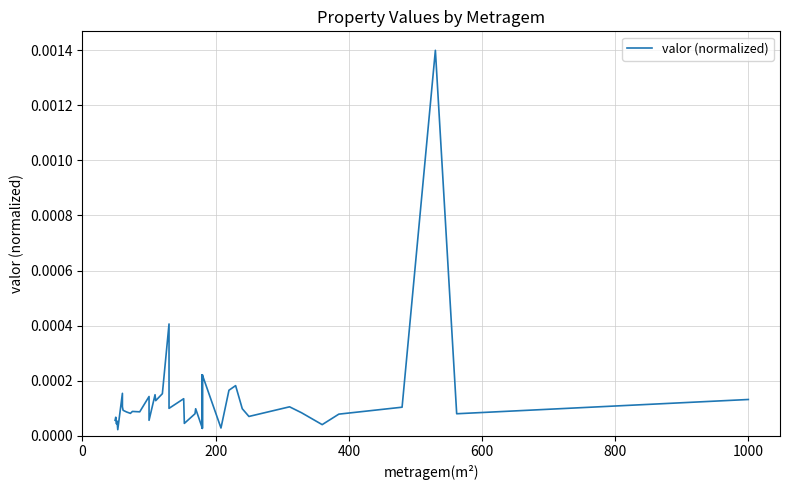

True or false: there are more than 2 points higher than both neighbors.

True